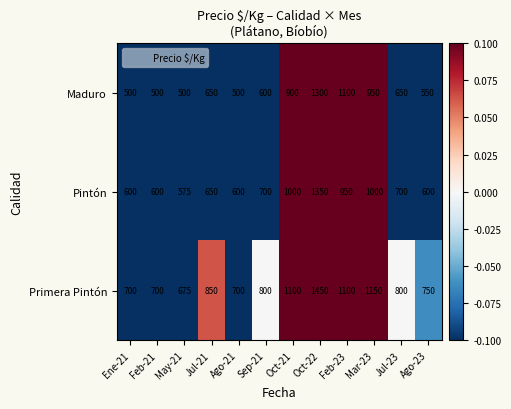

What is the spread (max minus min) of values at Feb-23?

150